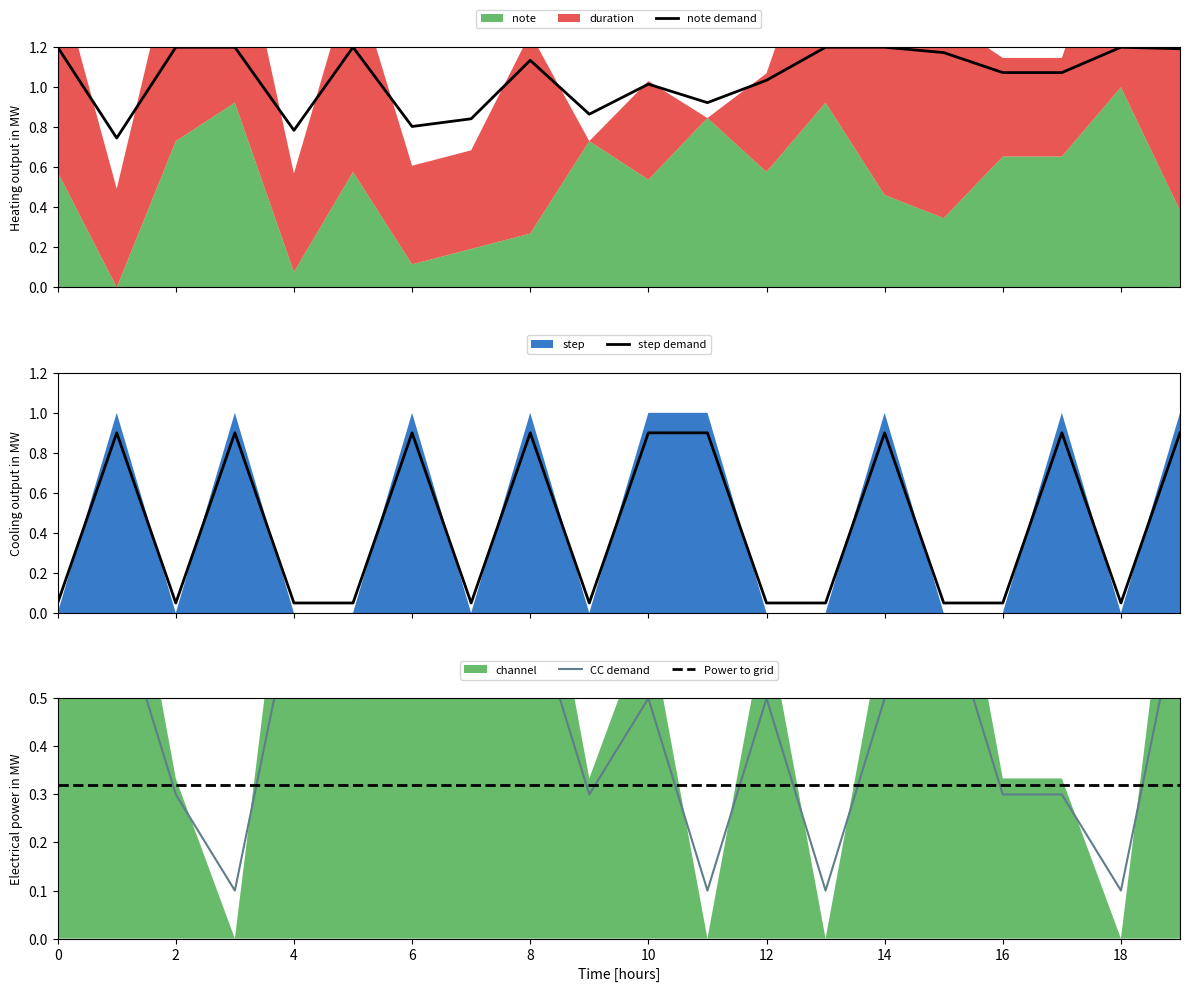

What is the label of the 5th point from the left?

4